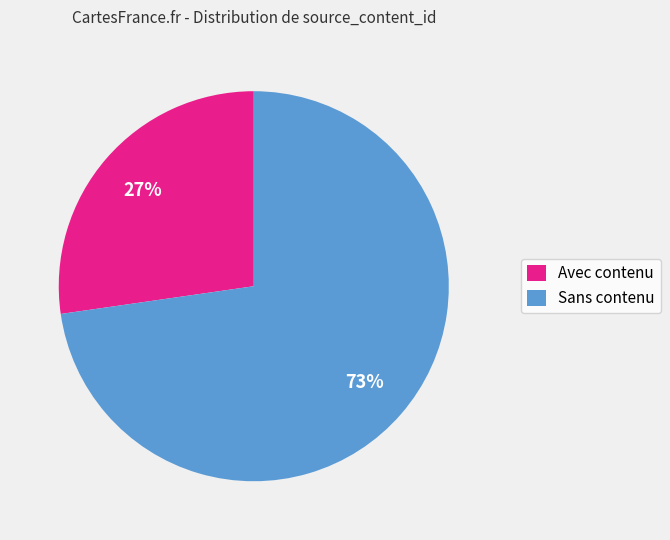

Combined, do Avec contenu and Sans contenu account for over 50%?

Yes